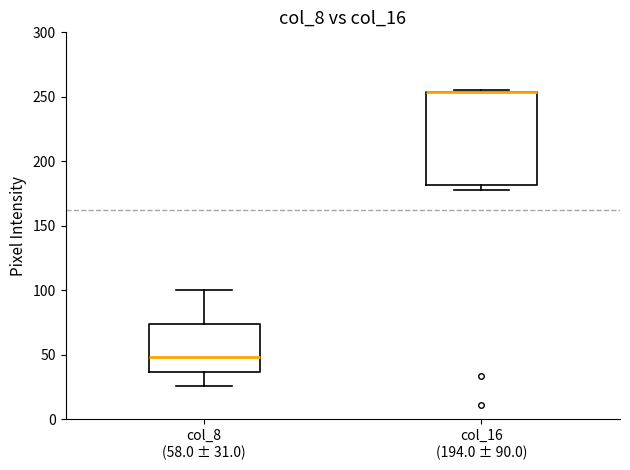

Reading left to right, transcribe this box plot: for each box, give where its median line is, the range the box spans, and where its two whiskers end, as read against the y-axis. The values are not printed on the chart, so give them approximately, as read against the axis.

col_8 (58.0 ± 31.0): median 50, box 35 to 75, whiskers 25 to 100
col_16 (194.0 ± 90.0): median 255 (drawn on the box's upper edge), box 180 to 255, whiskers 180 (just below the box's lower edge) to 255